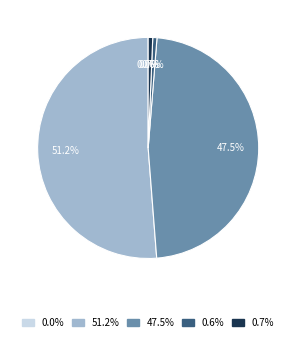

Is the sum of 0.7% and 0.6% greater than half?

No